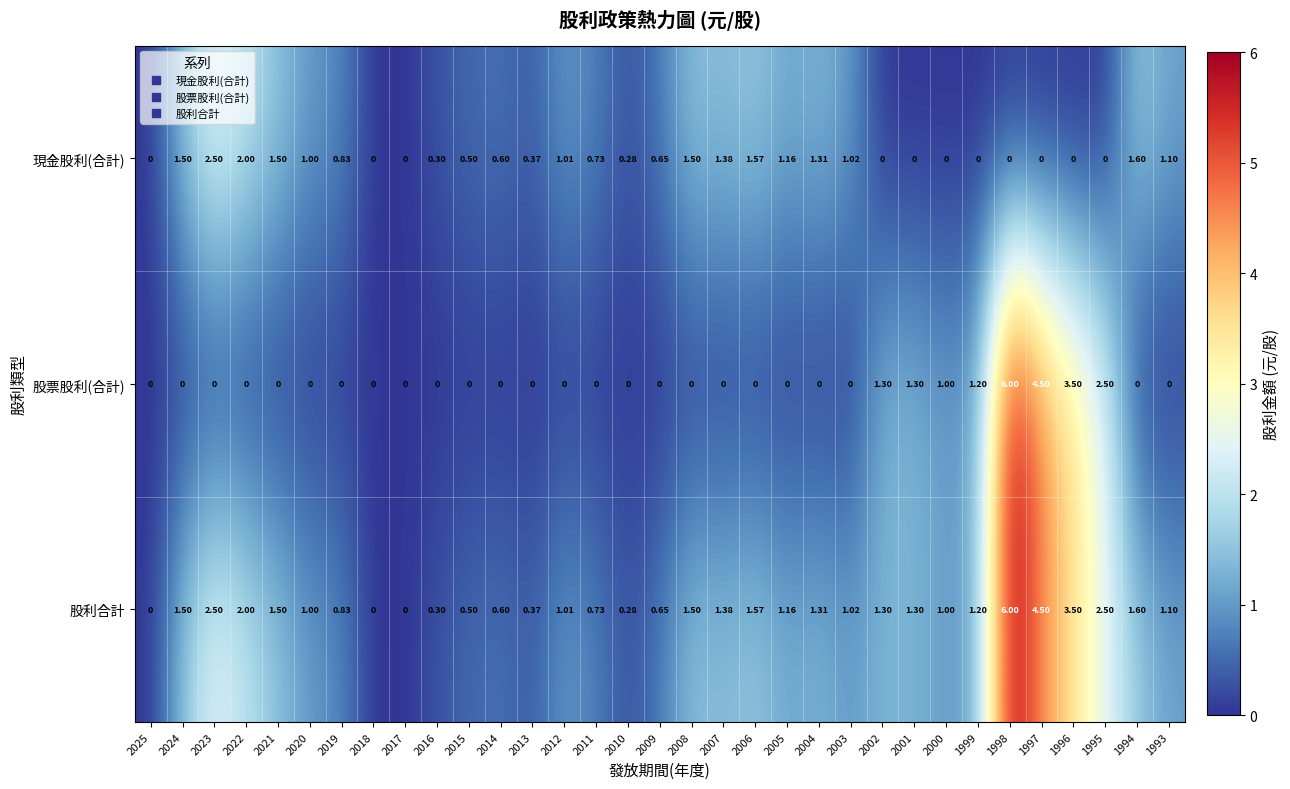

Which series changed the most between 2006 and 2001?

現金股利(合計)